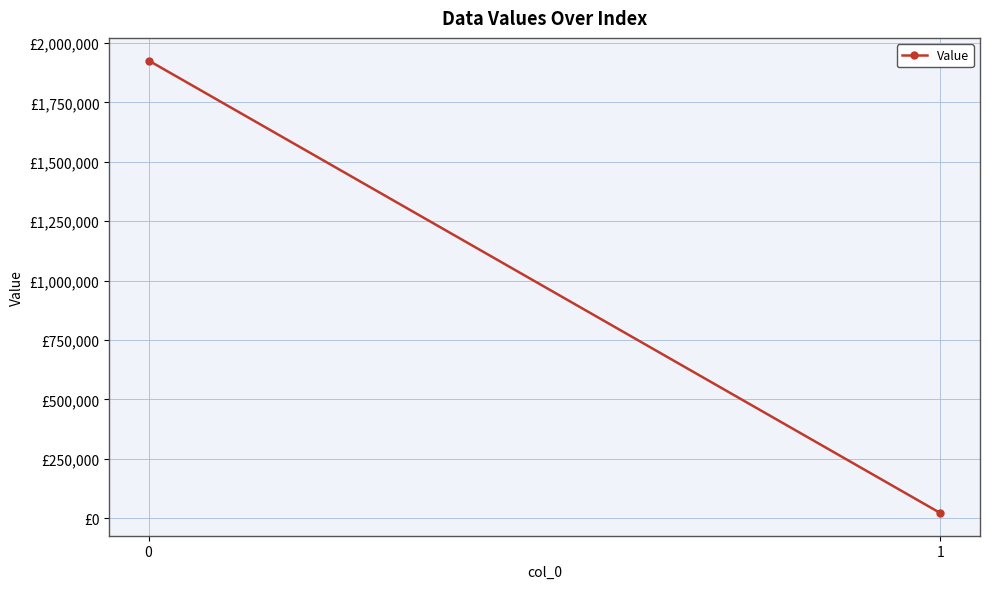

The chart shows a value of 22035.2 at 1. True or false?

True